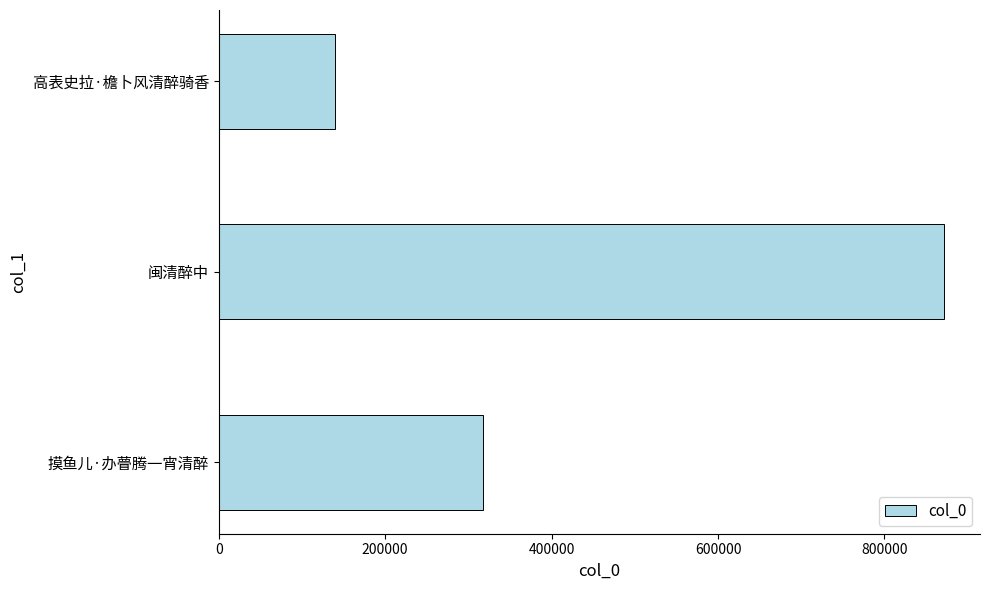

What is the minimum value shown in the chart?

139889